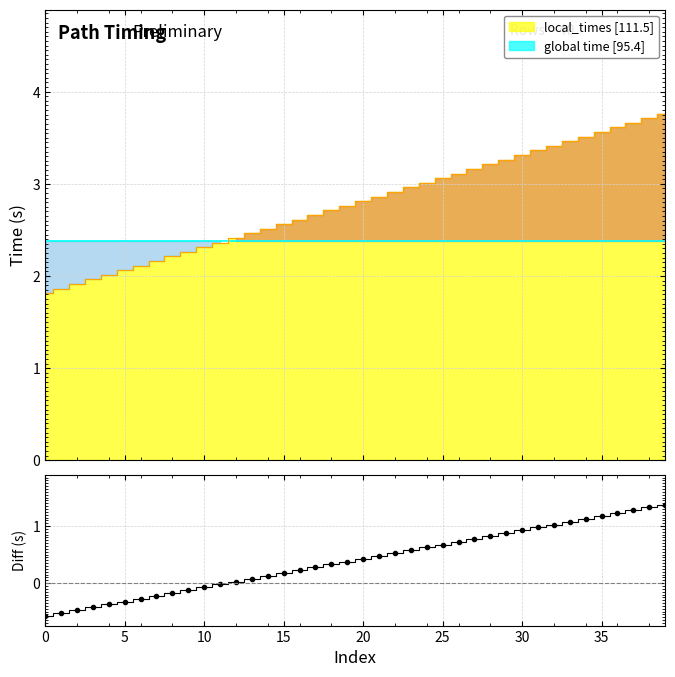

The value of local_times line at 10 is 2.3. True or false?

True